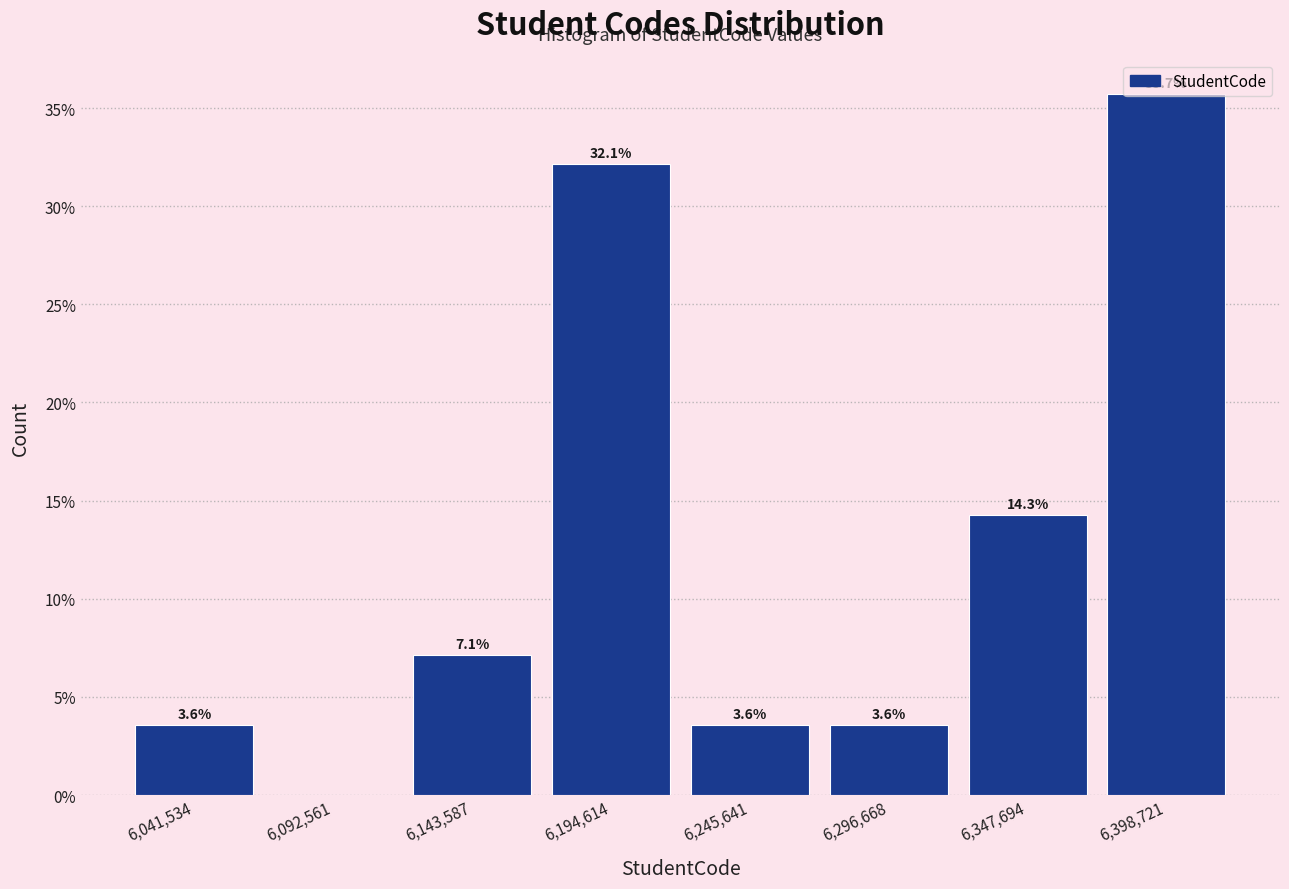

Which range on the x-axis has the tallest bar?

6370000 to 6420000